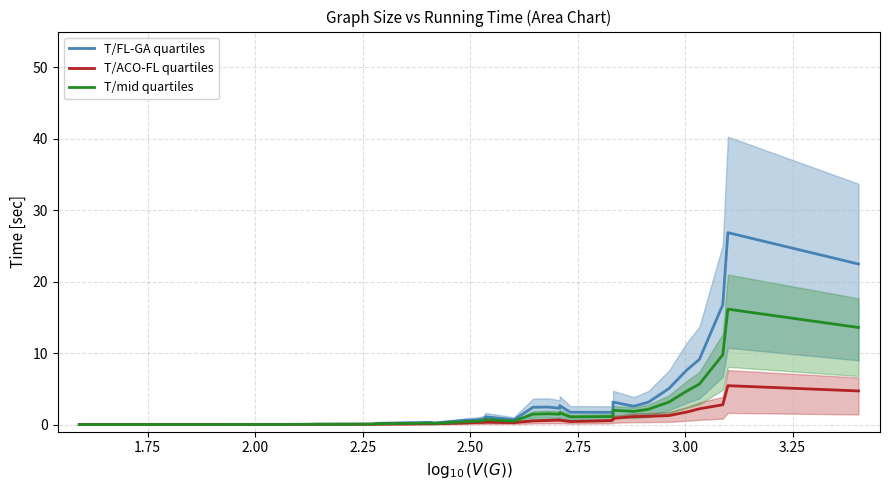

Rank the series by their average value, from highest to lowest.

T/FL-GA quartiles, T/mid quartiles, T/ACO-FL quartiles